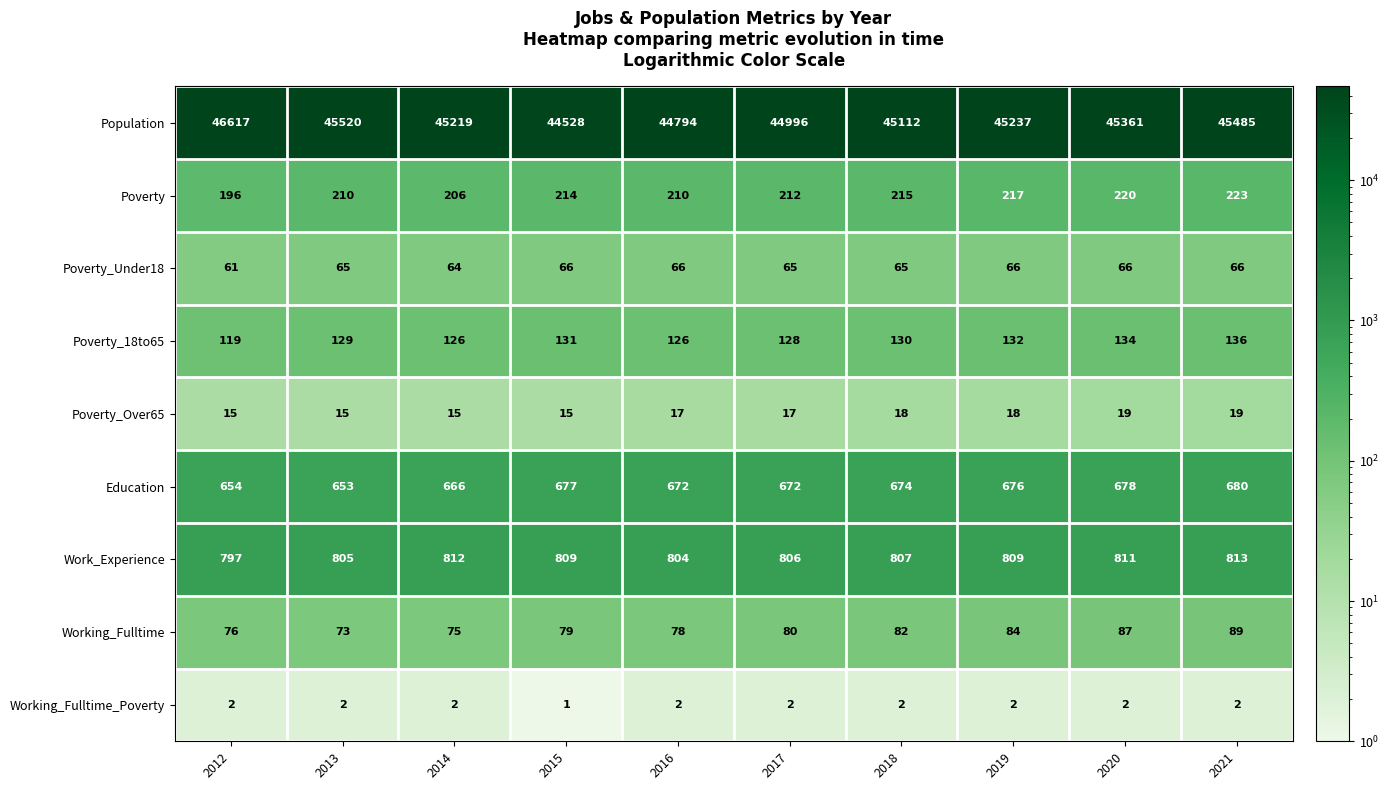

True or false: Poverty_Under18 has a value of 39 at 2021.

False